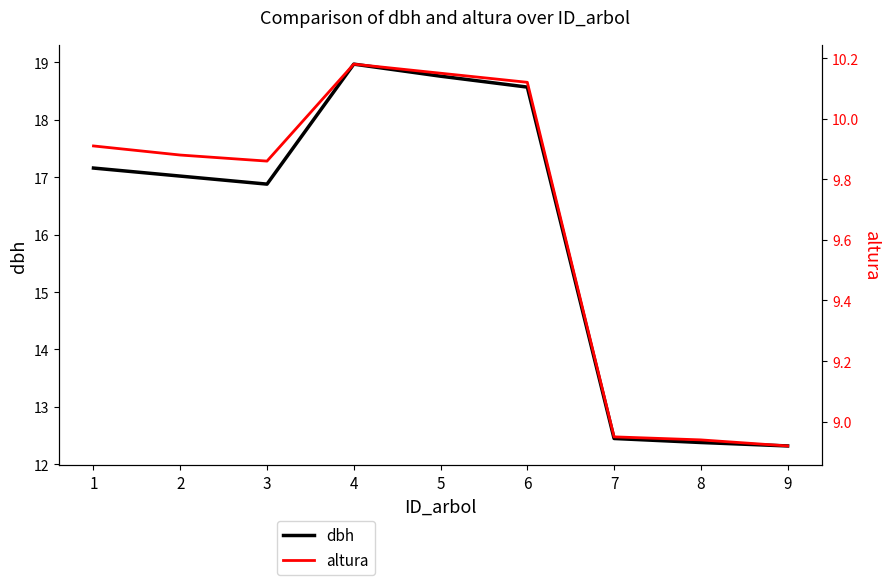

What is the difference between the highest and lowest values at 7?

3.5